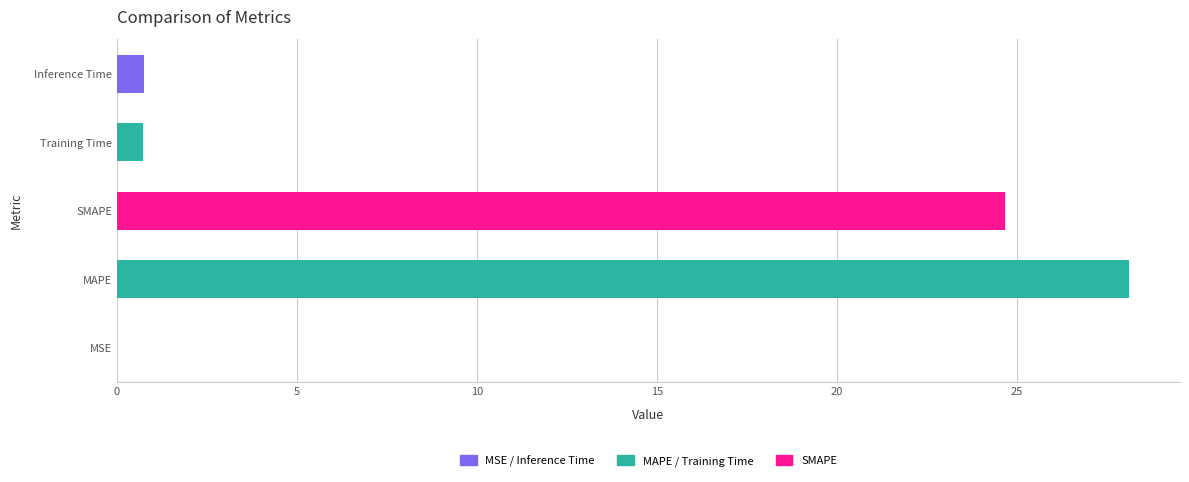

What is the sum of all values?

54.3